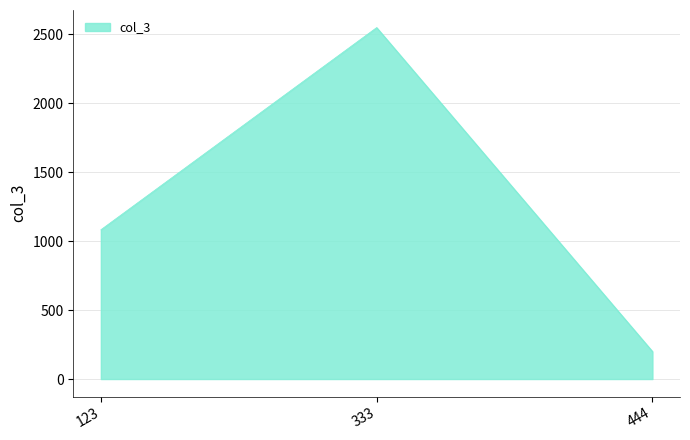

How many lines are shown in the chart?

1